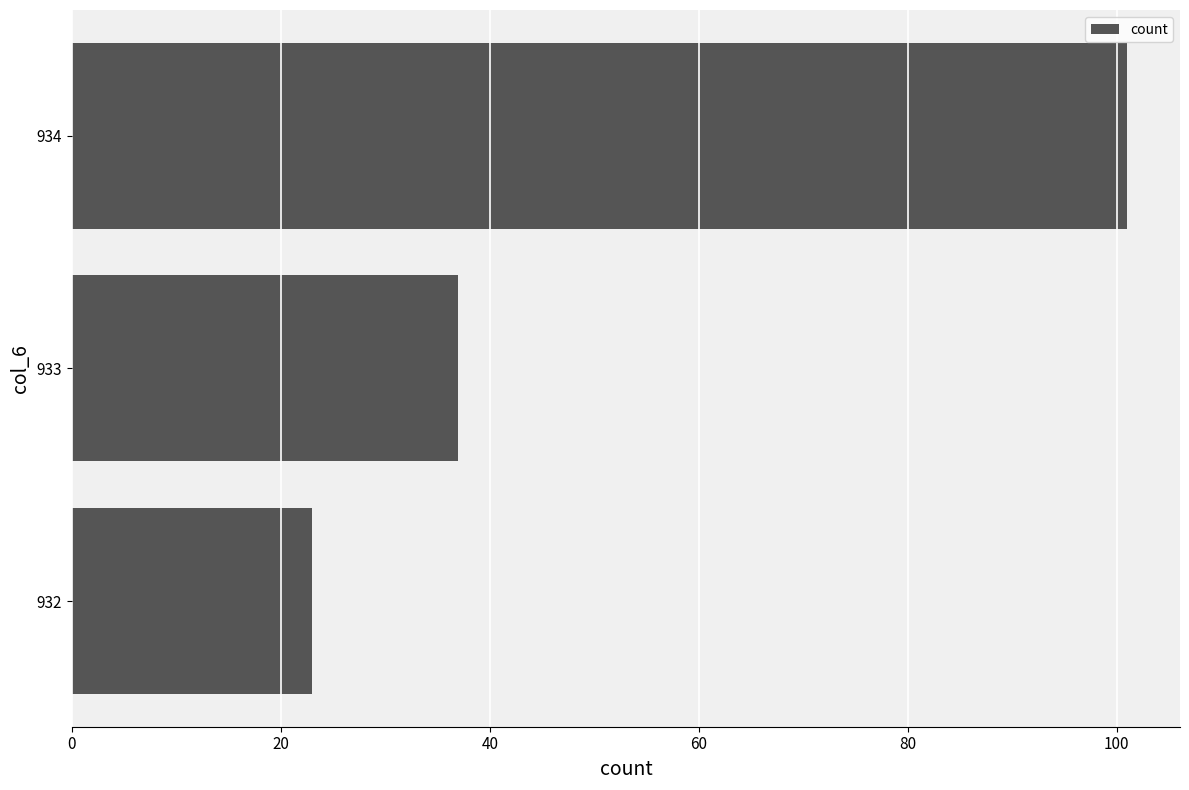

Reading top to bottom, transcribe all the data shown in this chart.

934=101	933=37	932=23